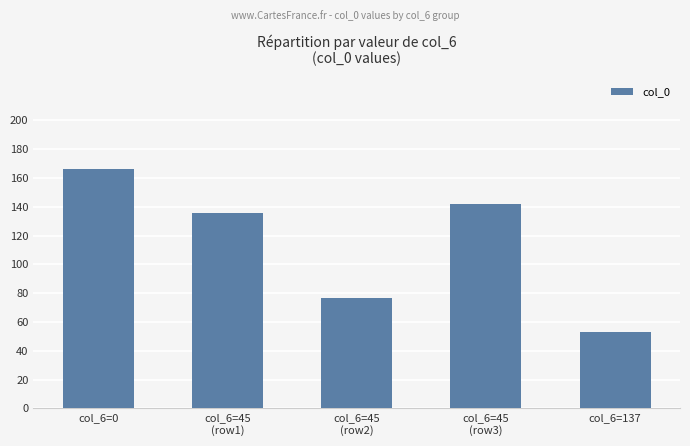

True or false: the data shows 29 at col_6=45
(row2).

False